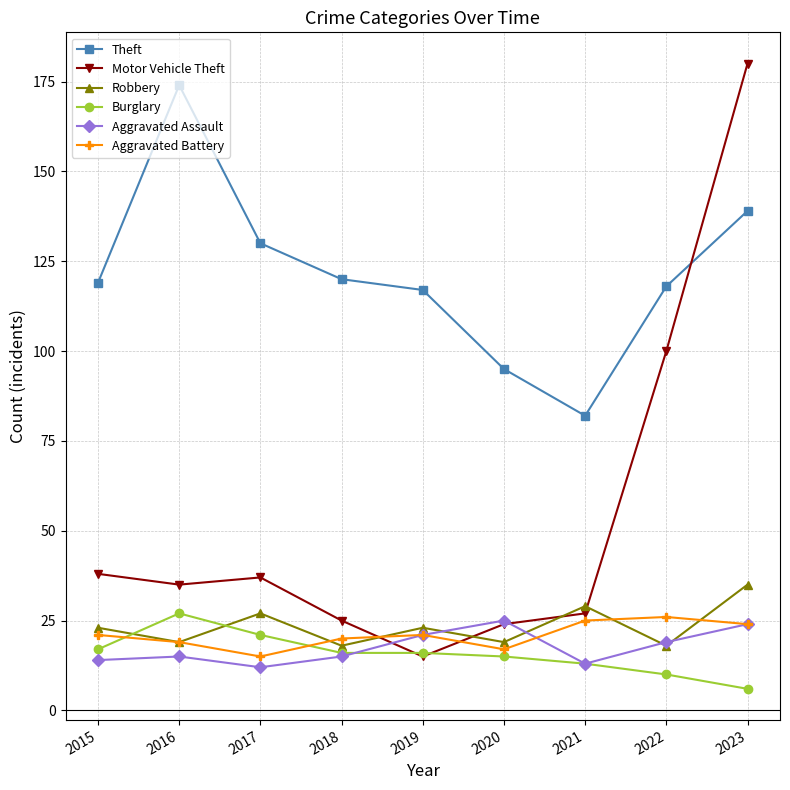

How many times do Burglary and Motor Vehicle Theft cross each other?

2